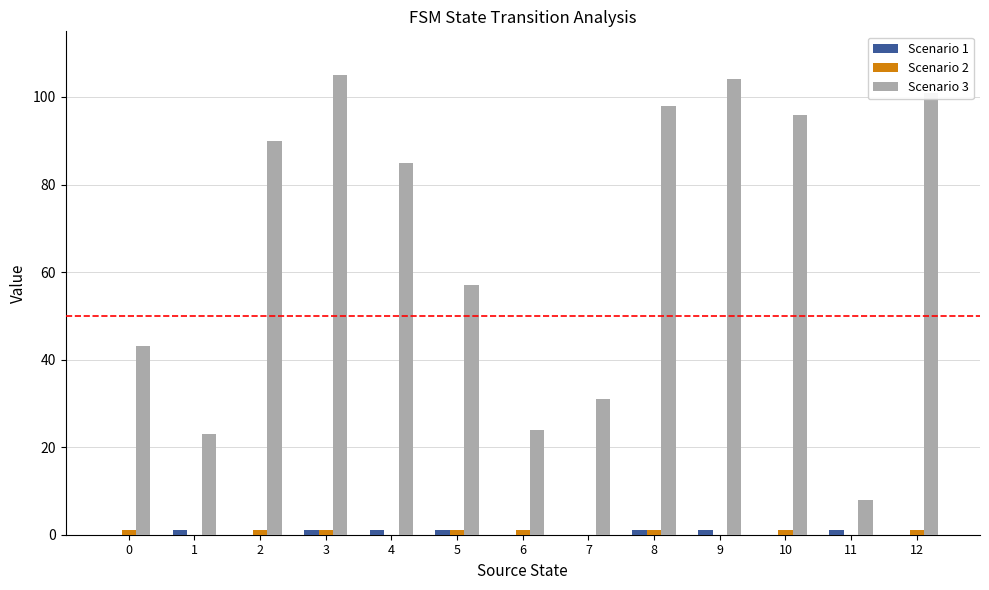

Which series has the largest total across all categories?

Scenario 3